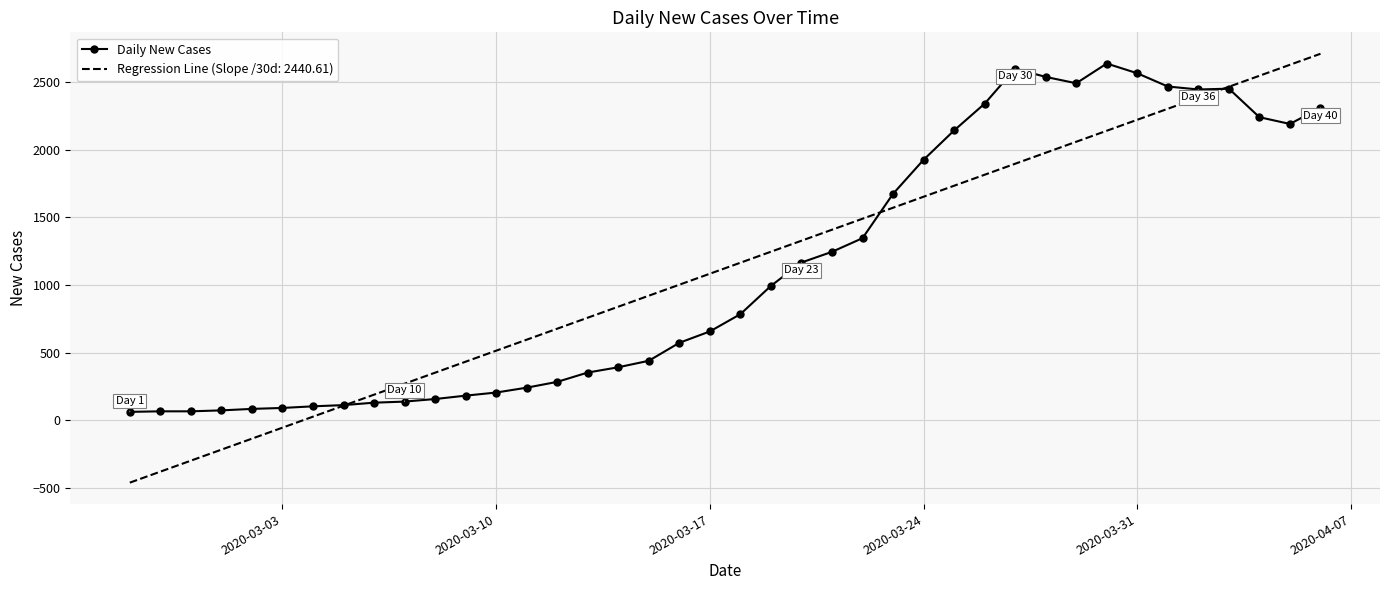

What is the minimum value for Regression Line (Slope /30d: 2440.61)?

-462.6